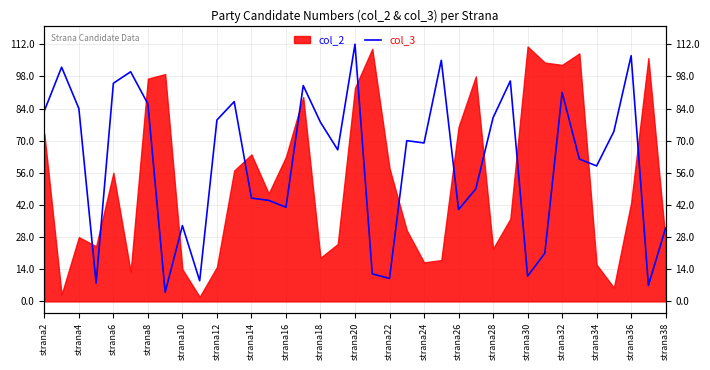

Count the number of values greater than 69.

18